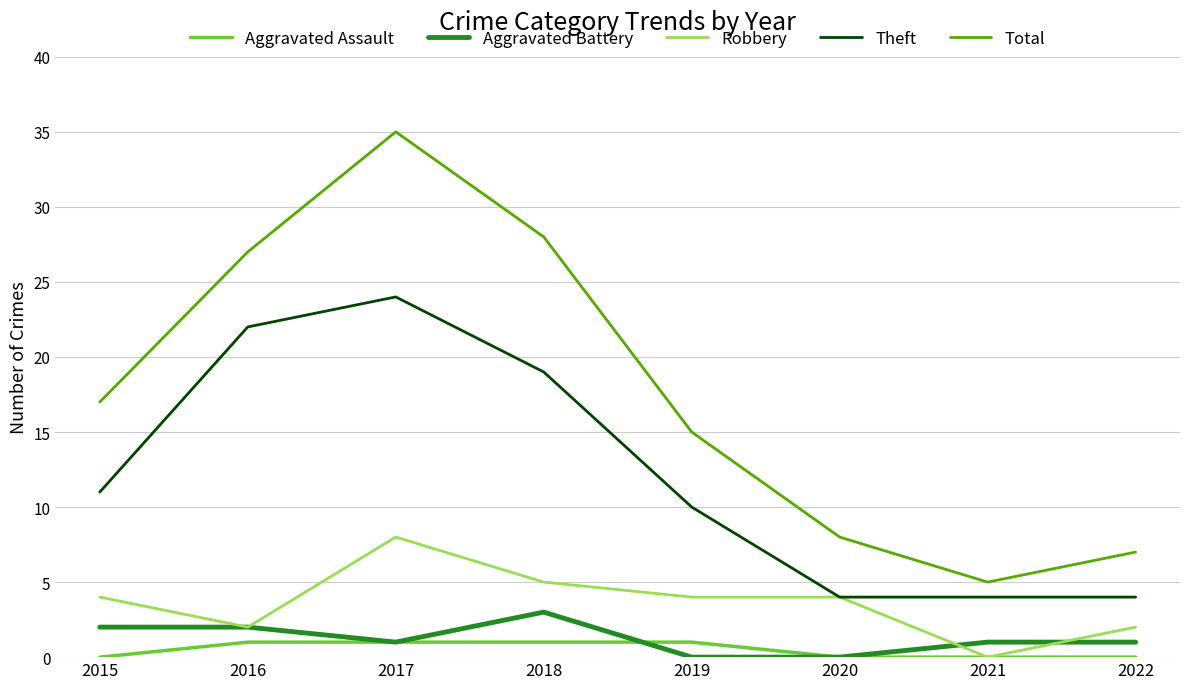

Reading left to right, list all the values displayed in this chart.

Aggravated Assault: 2015=0	2016=1	2017=1	2018=1	2019=1	2020=0	2021=0	2022=0
Aggravated Battery: 2015=2	2016=2	2017=1	2018=3	2019=0	2020=0	2021=1	2022=1
Robbery: 2015=4	2016=2	2017=8	2018=5	2019=4	2020=4	2021=0	2022=2
Theft: 2015=11	2016=22	2017=24	2018=19	2019=10	2020=4	2021=4	2022=4
Total: 2015=17	2016=27	2017=35	2018=28	2019=15	2020=8	2021=5	2022=7